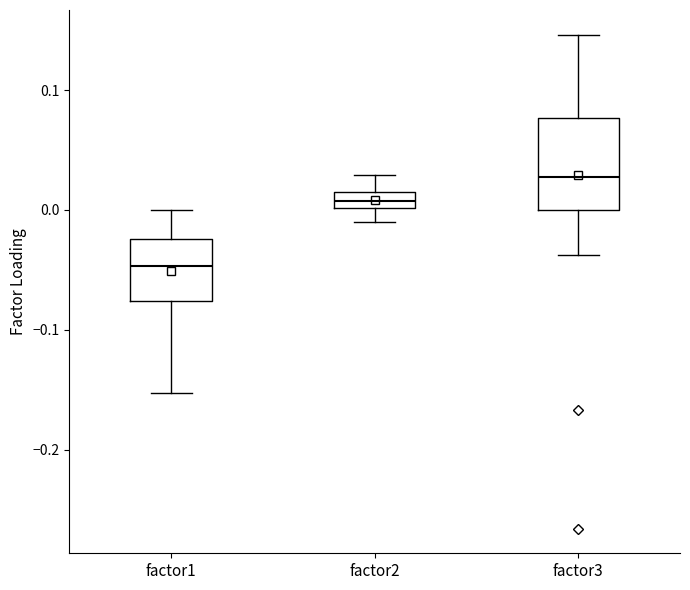

Comparing the boxes themselves (not the whiskers), which one is the tallest?

factor3